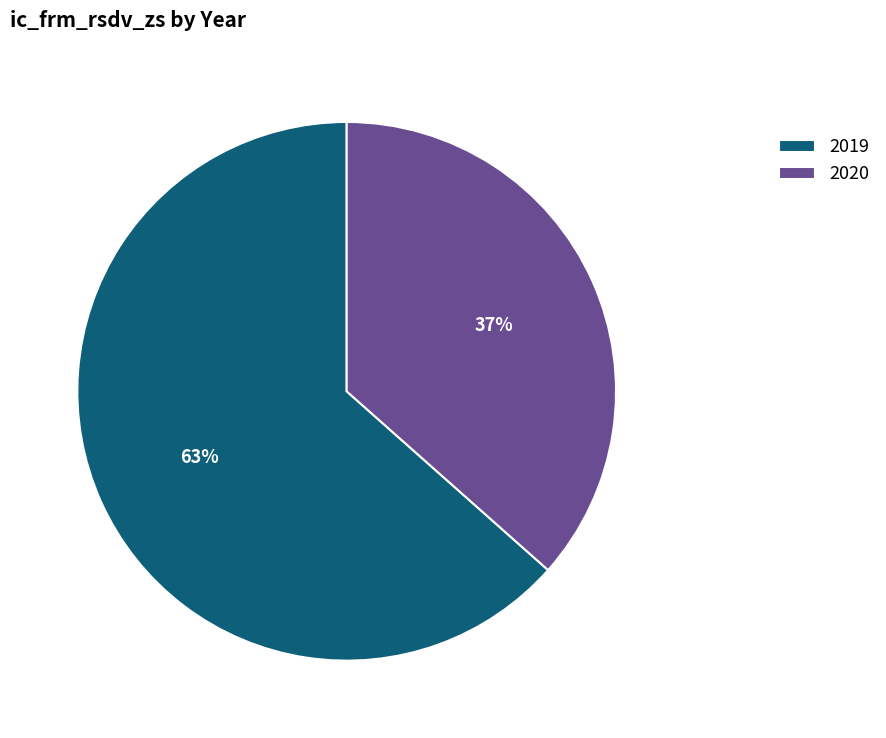

Does 2019 represent more than half of the total?

Yes